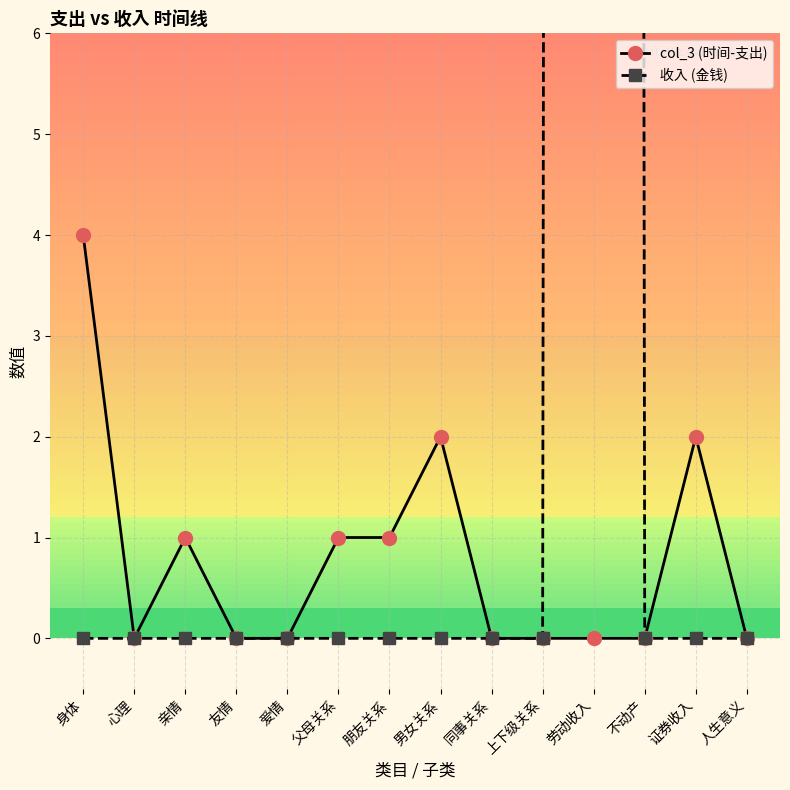

What are all the series names shown in the legend?

col_3 (时间-支出), 收入 (金钱)